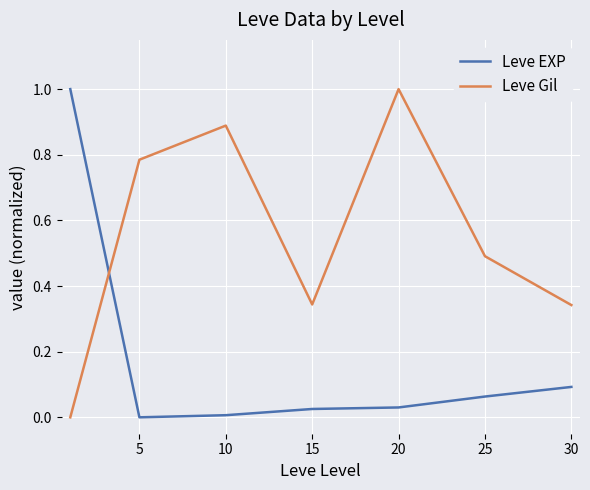

True or false: Leve Gil and Leve EXP cross at least once.

True